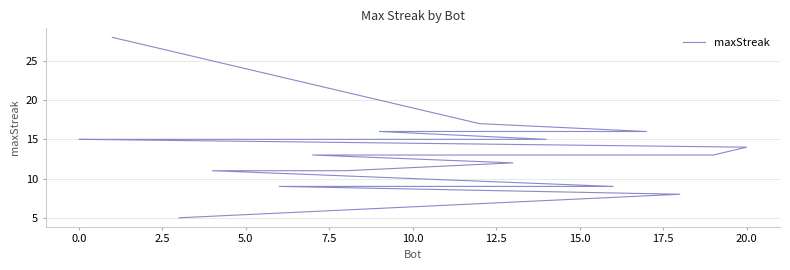

The chart shows a value of 14 at 20.0. True or false?

True